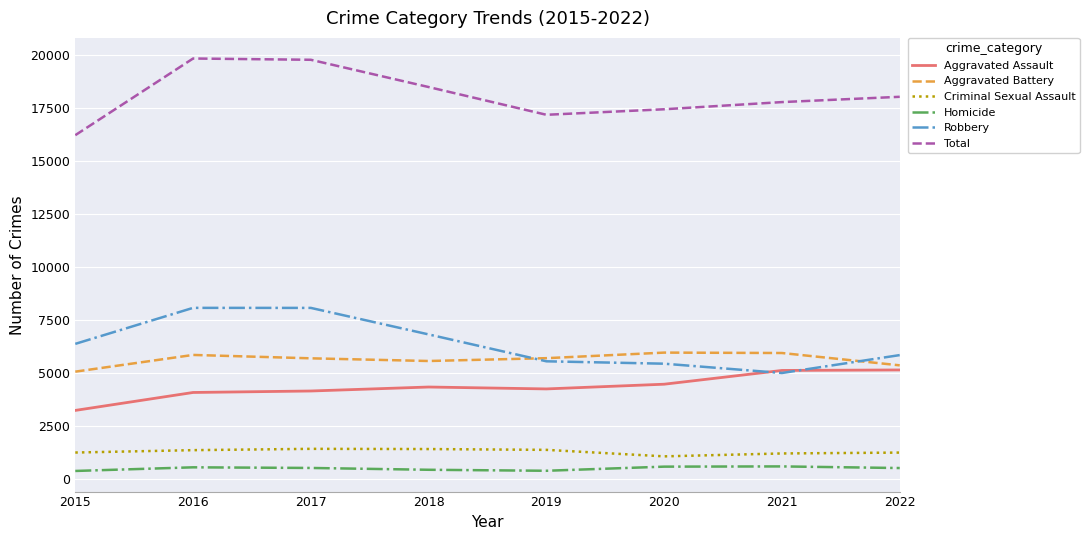

What is the lowest value of the Total series?

16224